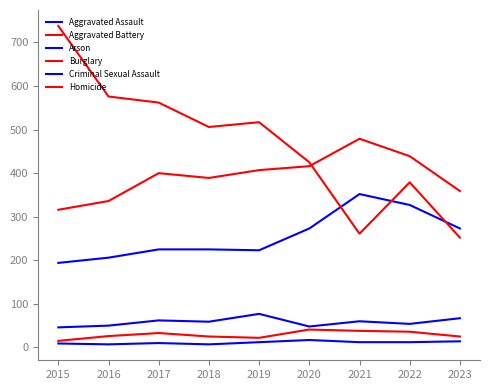

Count the number of data series in this chart.

6